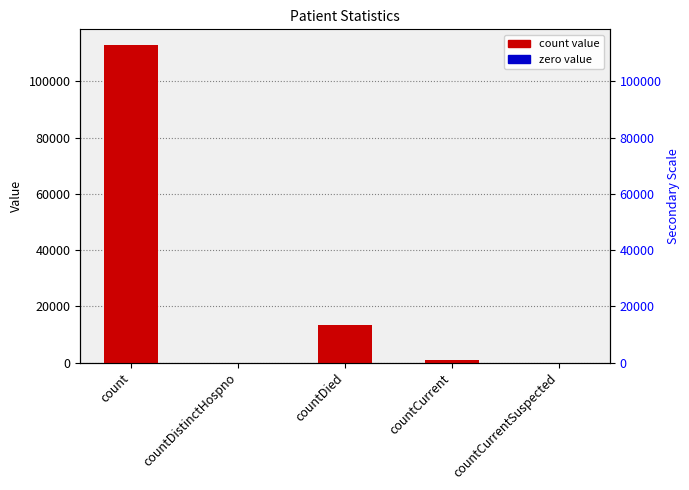

The chart shows a value of 13174 at countDied. True or false?

True